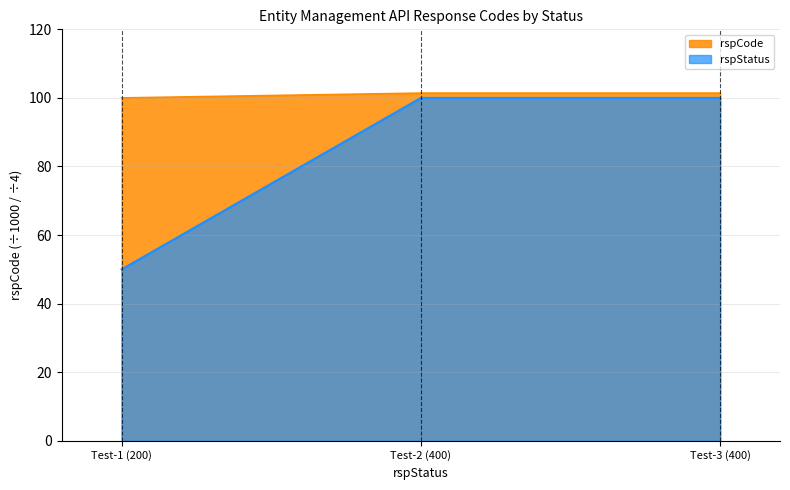

What is the average value of the rspCode series?

100.9